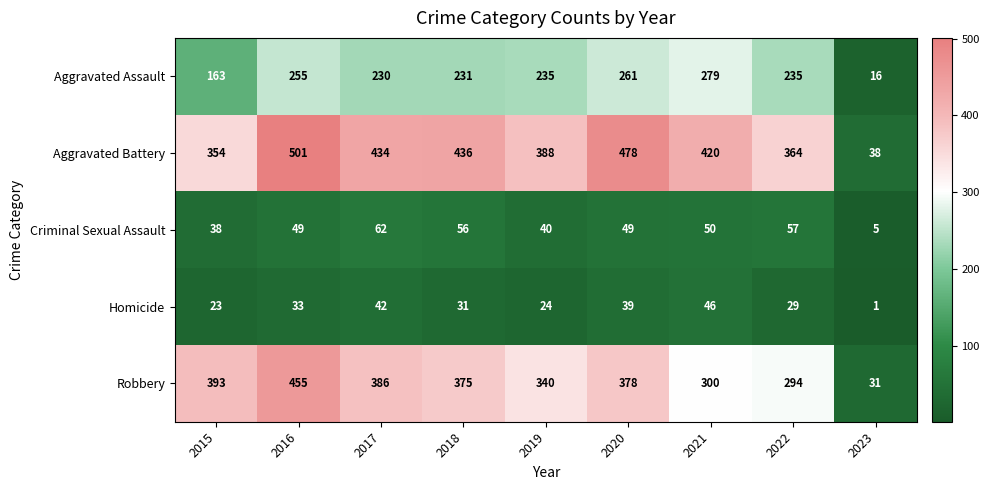

How many categories are shown in the chart?

9